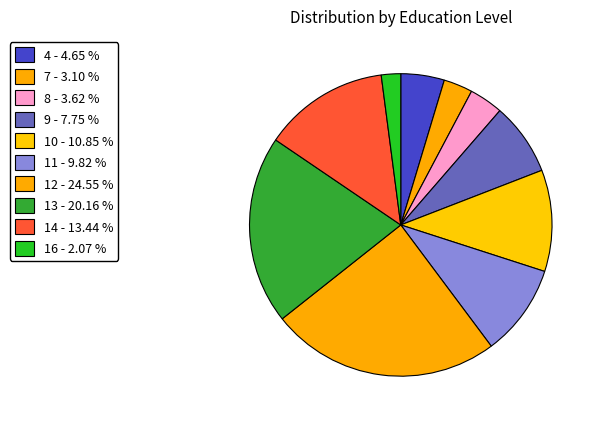

Which category has the biggest portion of the pie?

12